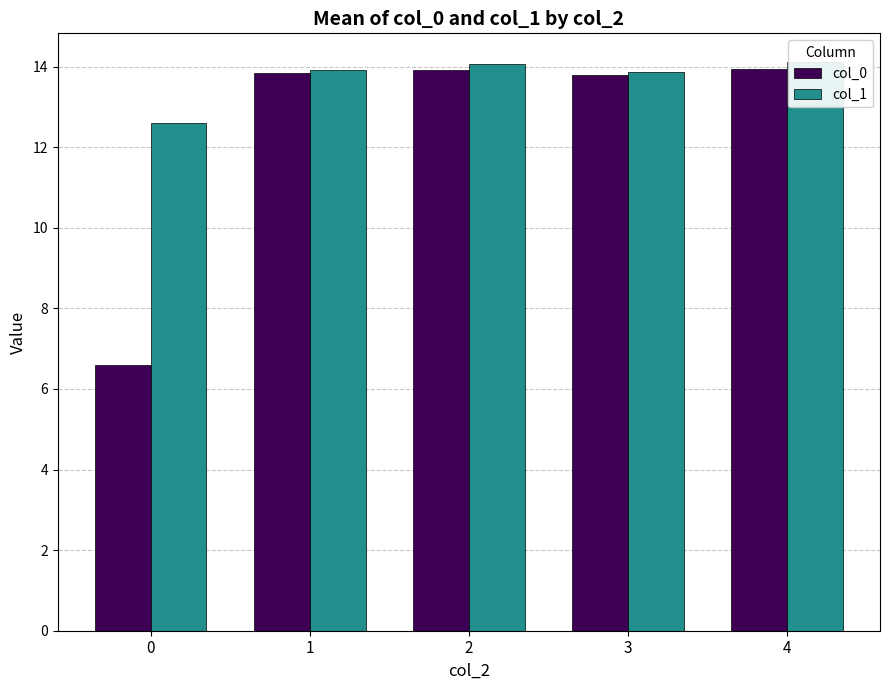

What is the value of the col_1 bar at the 5th from the left?

14.1